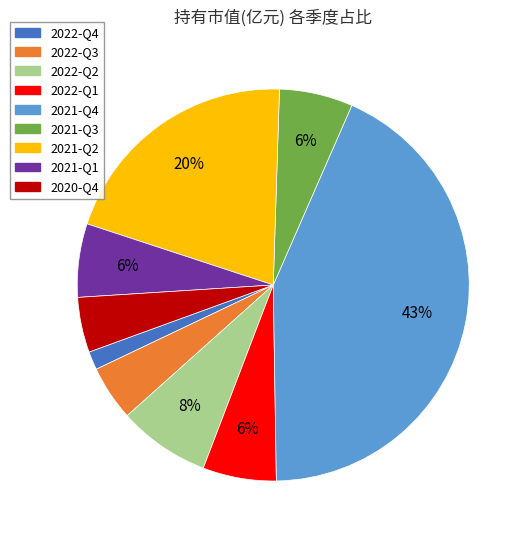

Which has a higher value, 2021-Q4 or 2020-Q4?

2021-Q4